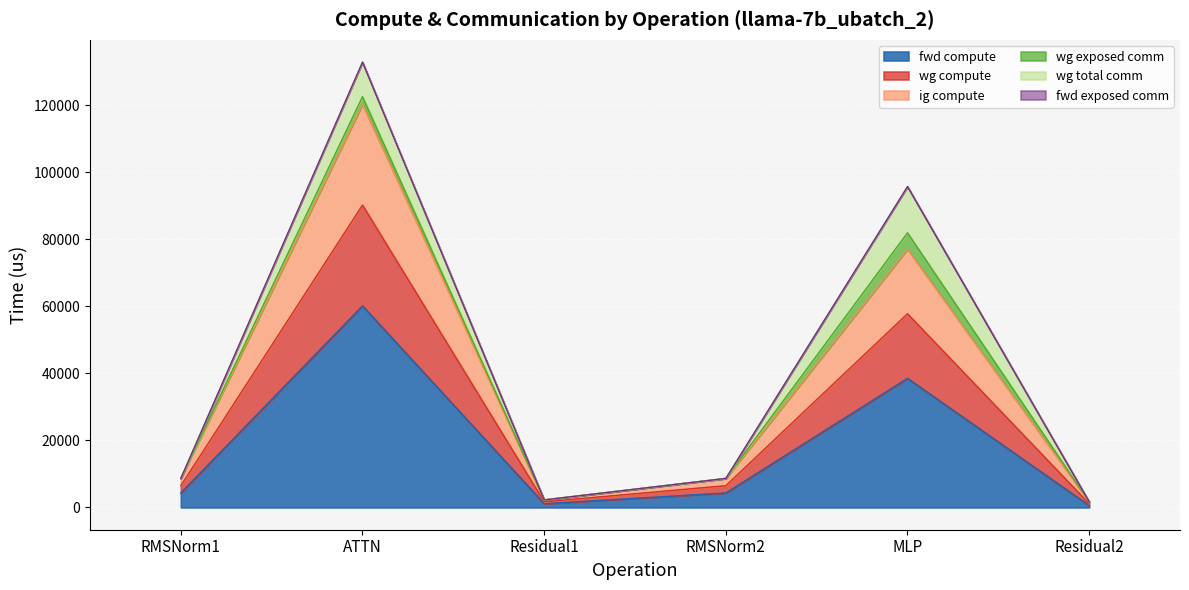

Between ATTN and RMSNorm1, which is larger?

ATTN